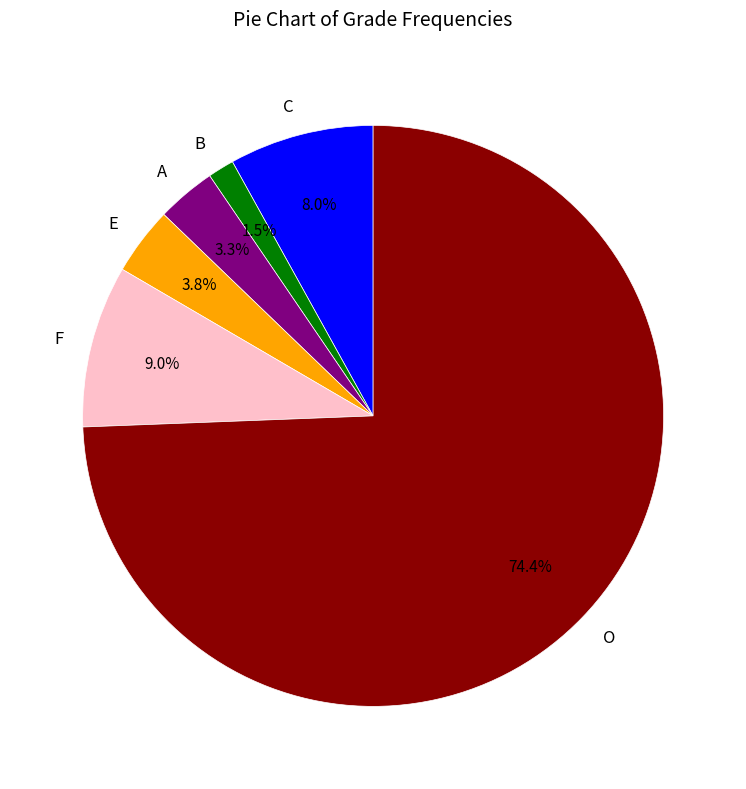

What percentage do A and B together represent?

4.8%